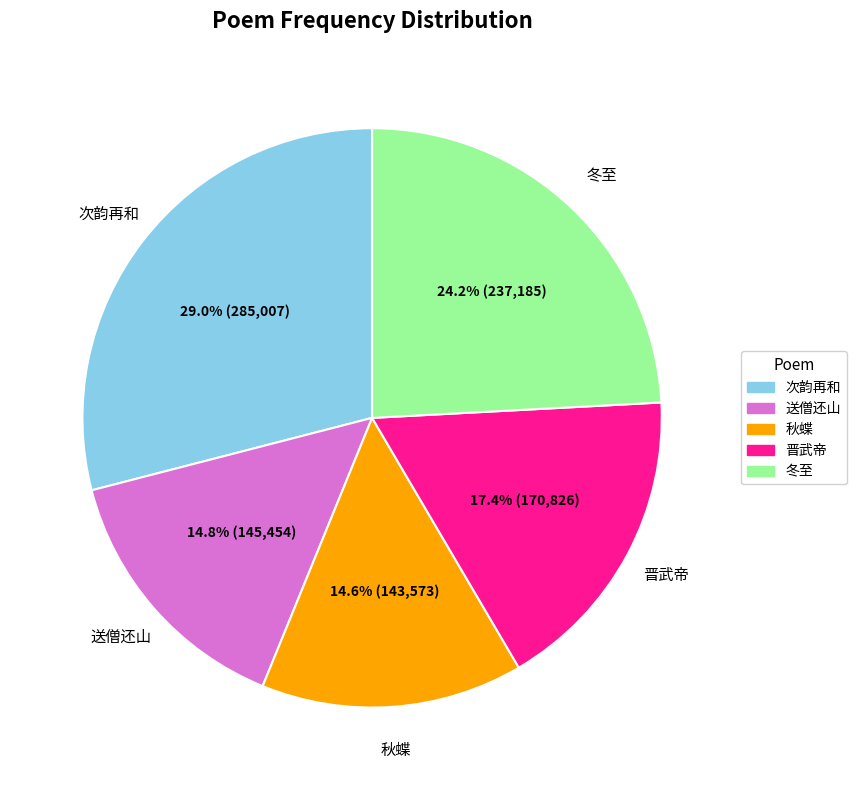

Is there a majority slice in this chart?

No